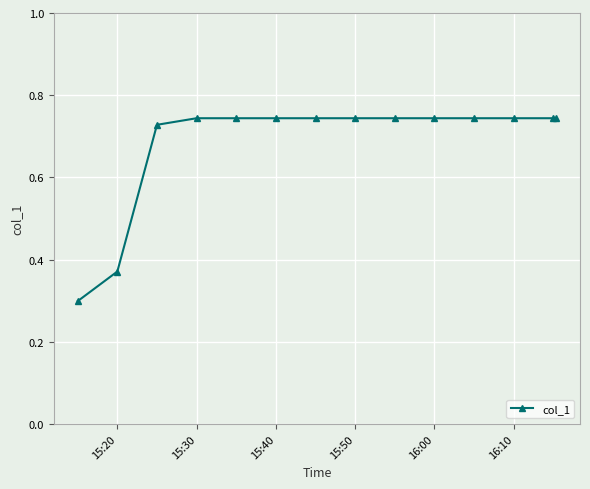

What is the minimum value shown in the chart?

0.3